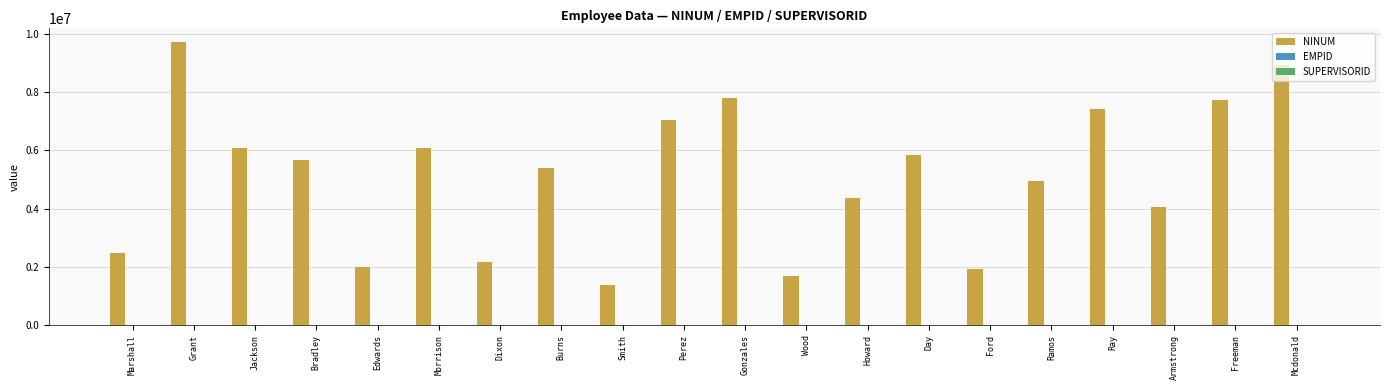

What is the maximum value shown in the chart?

9699748